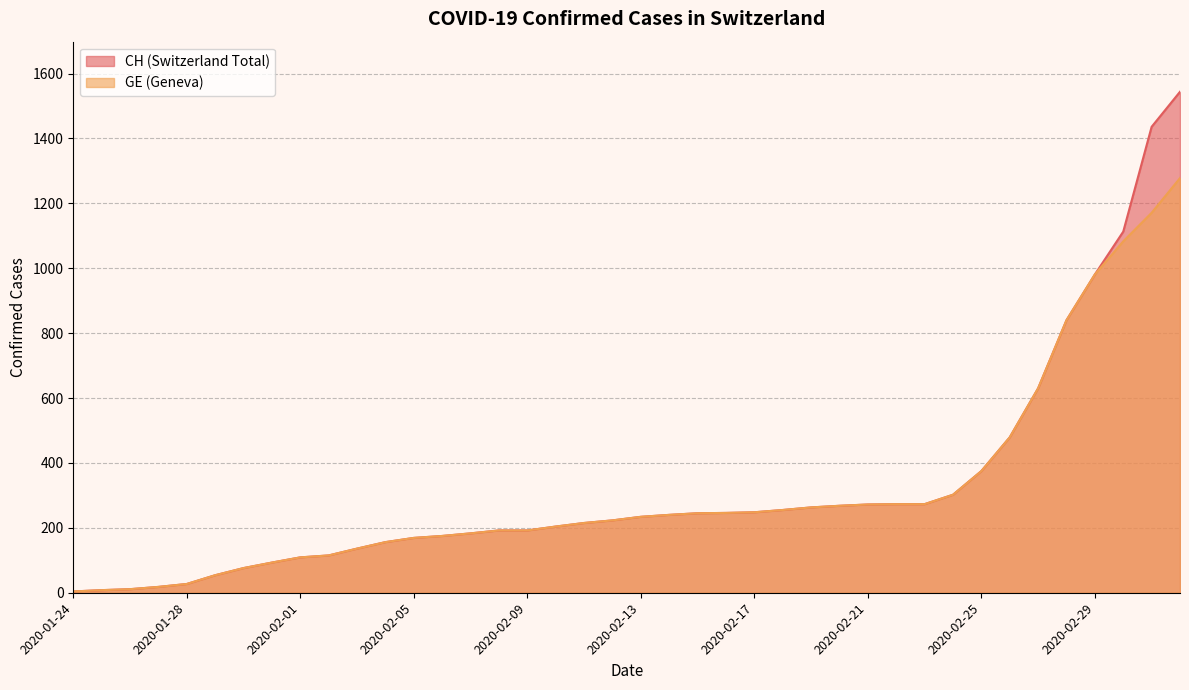

What is the label of the 1st point from the right?

2020-03-03